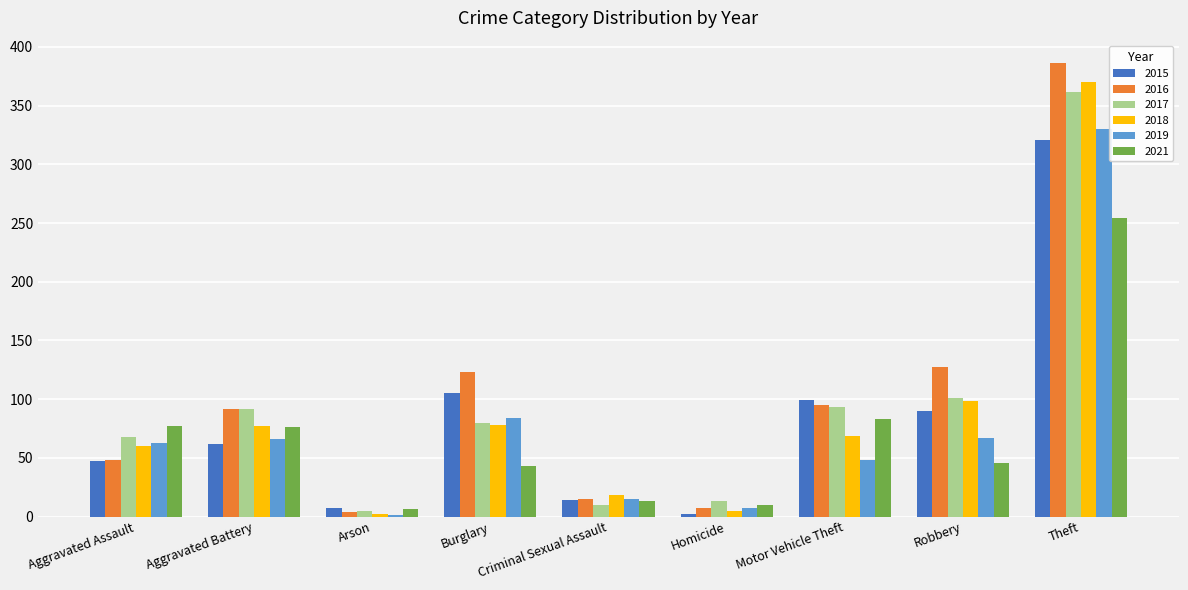

At which category is the sum across all series the highest?

Theft